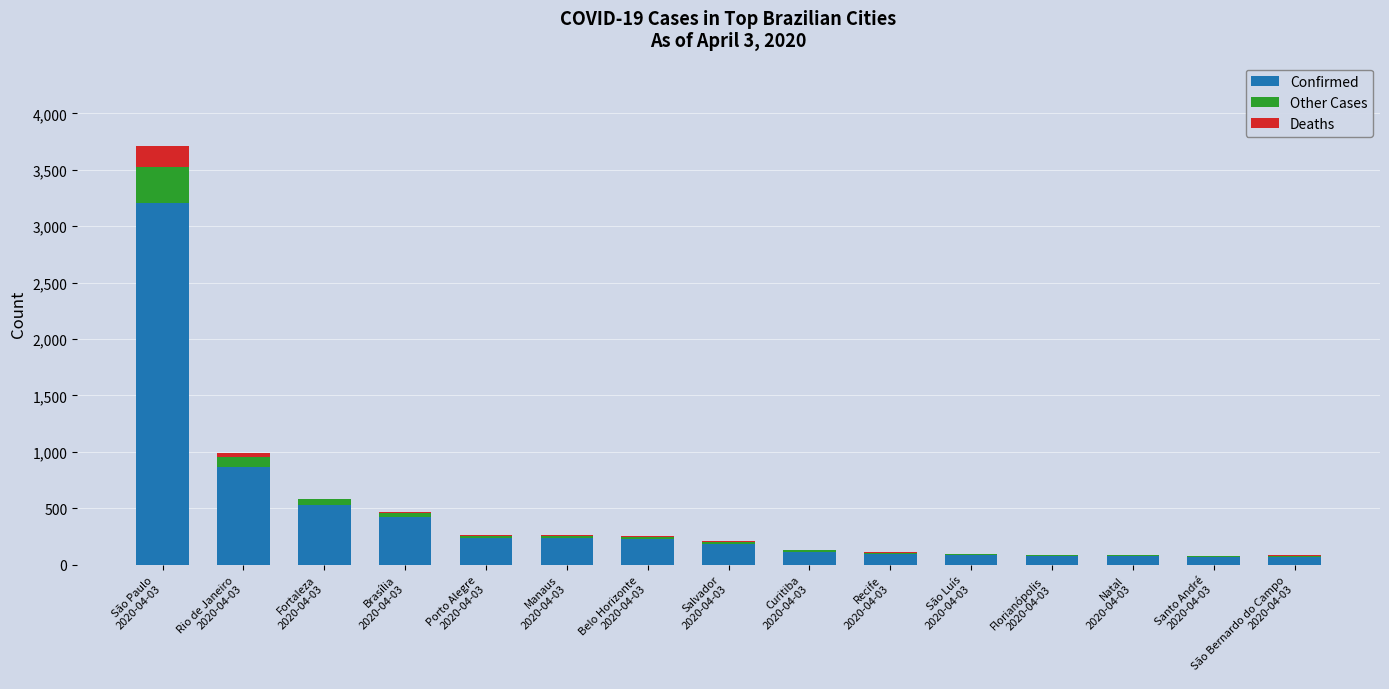

What is the highest value of the Confirmed series?

3202